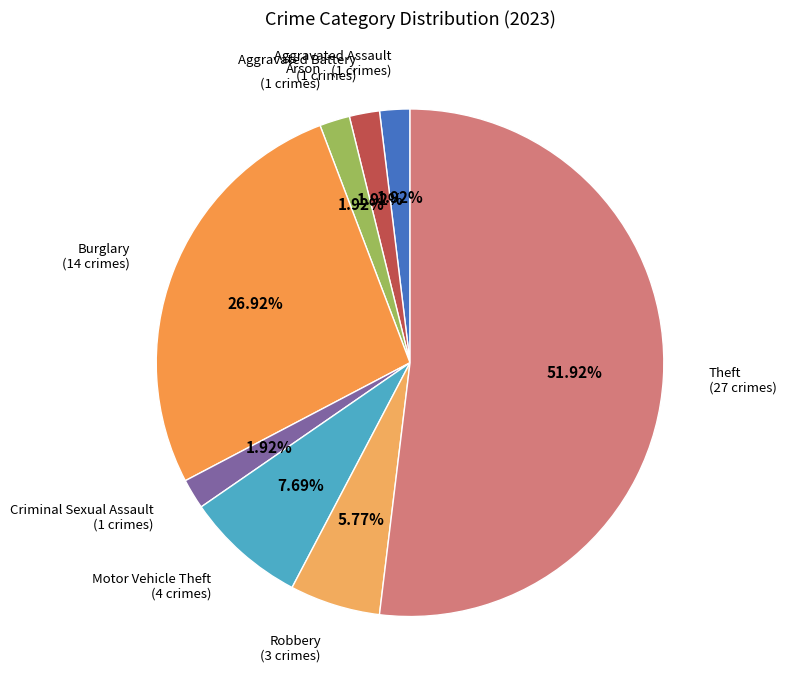

Which slice is the smallest?

Aggravated Assault